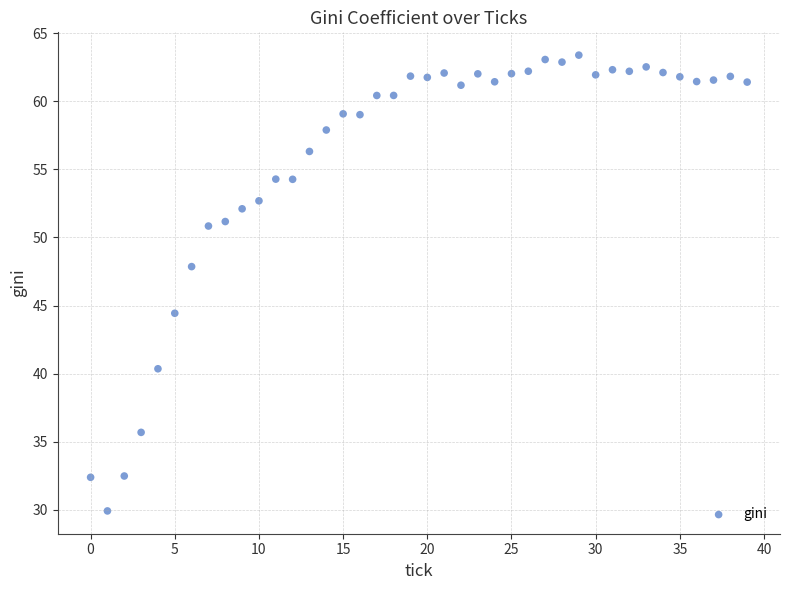

What is the range of Y values (max minus min)?

33.5